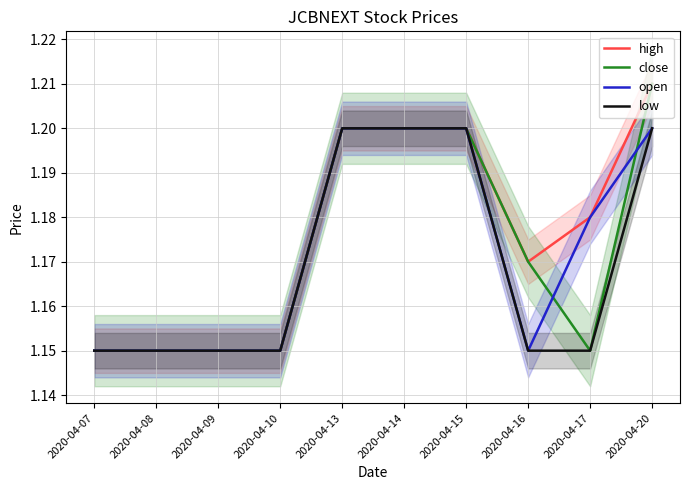

Is it true that close equals 1.2 at 2020-04-16?

True